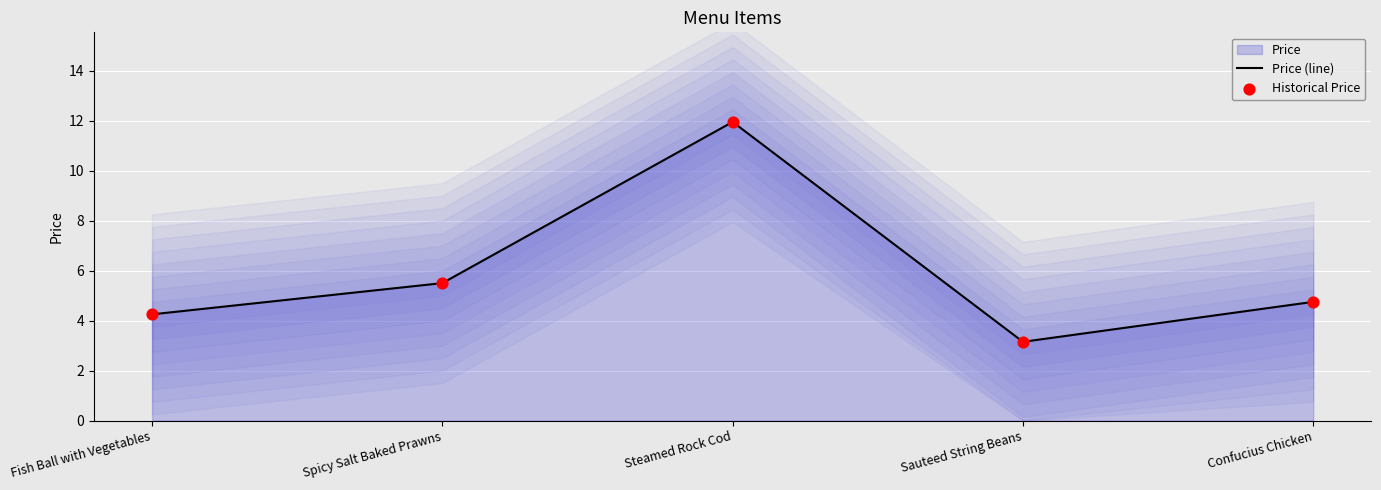

At how many categories does at least one series exceed 6?

1